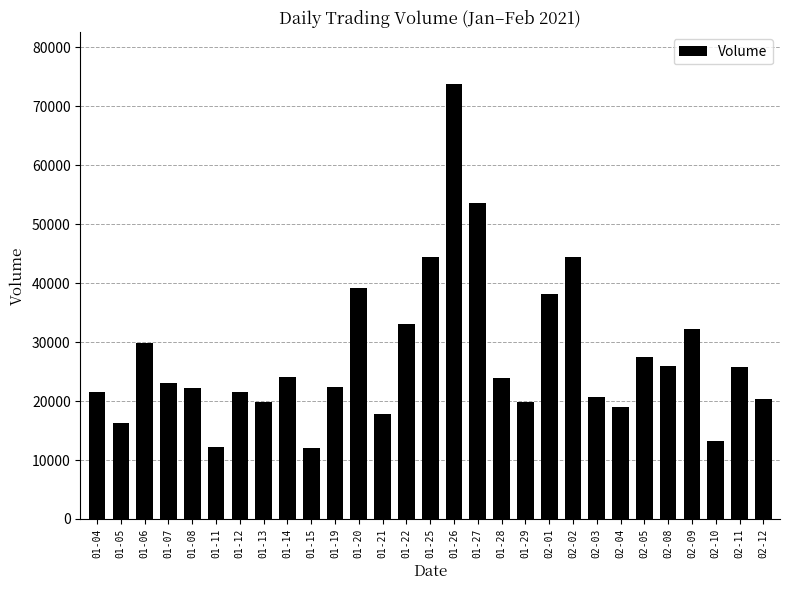

The value at 02-05 is 27400. True or false?

True